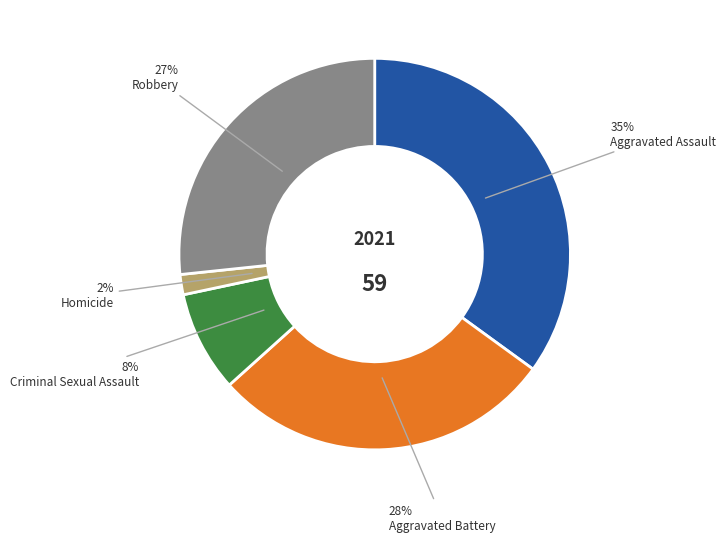

To the nearest percent, what is the average slice percentage?

20%